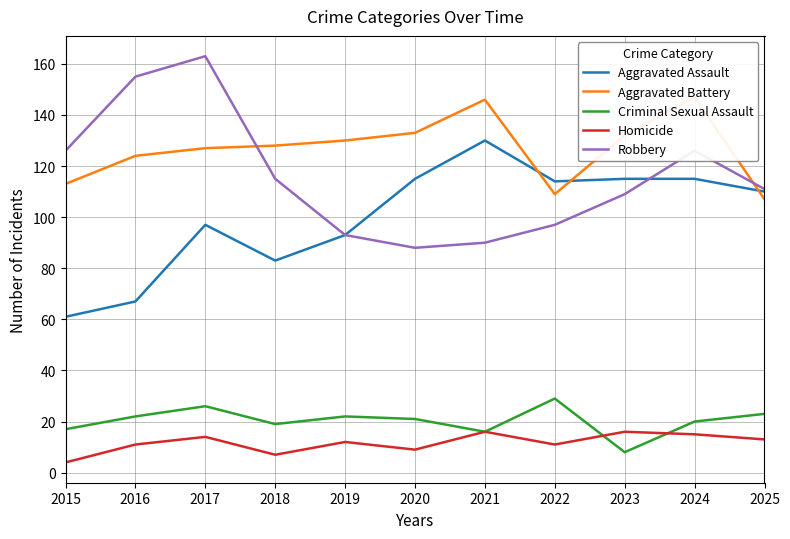

Rank the series by their maximum value, from lowest to highest.

Homicide, Criminal Sexual Assault, Aggravated Assault, Aggravated Battery, Robbery